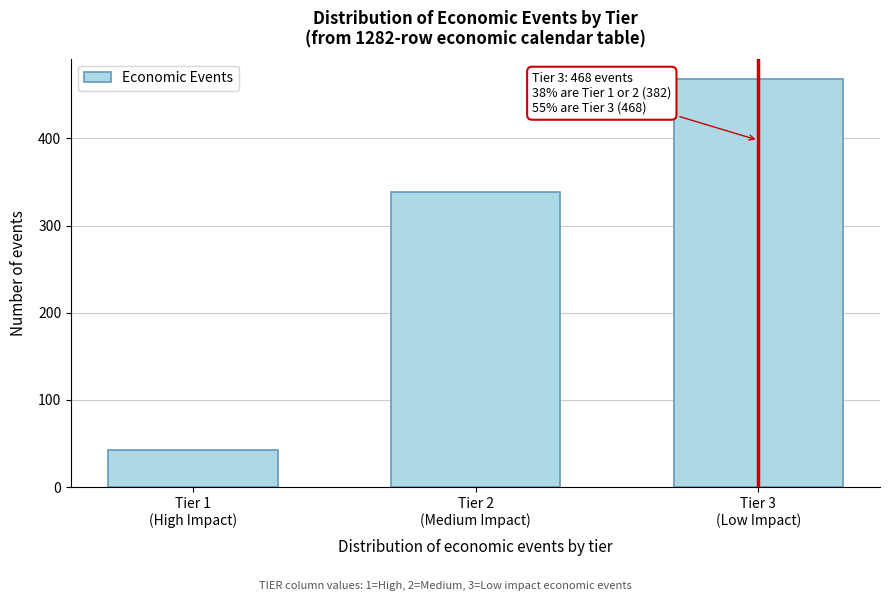

Reading left to right, list all the values displayed in this chart.

43	339	468